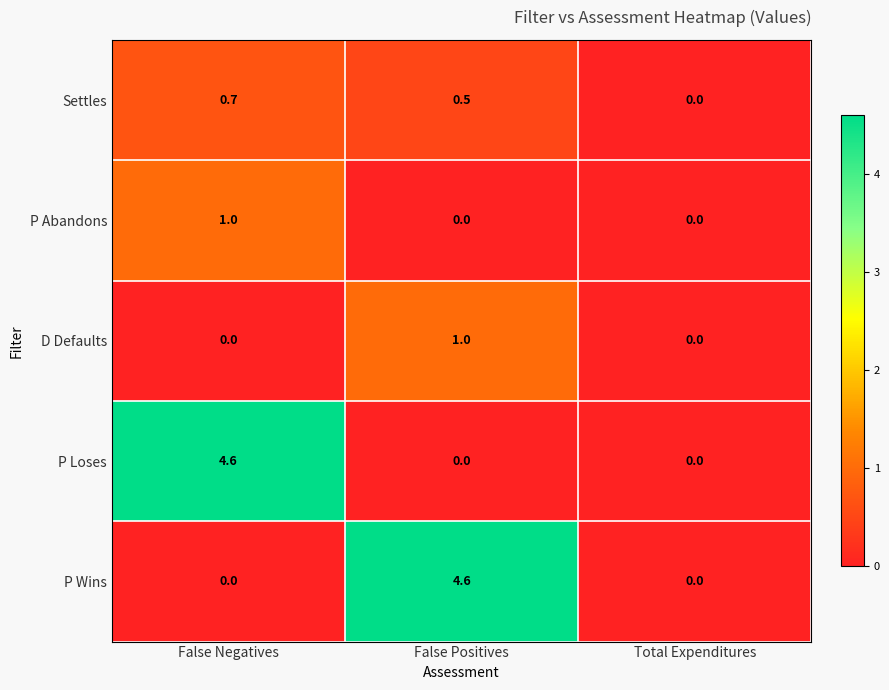

What is the difference between the maximum and minimum values in the P Abandons series?

1.0